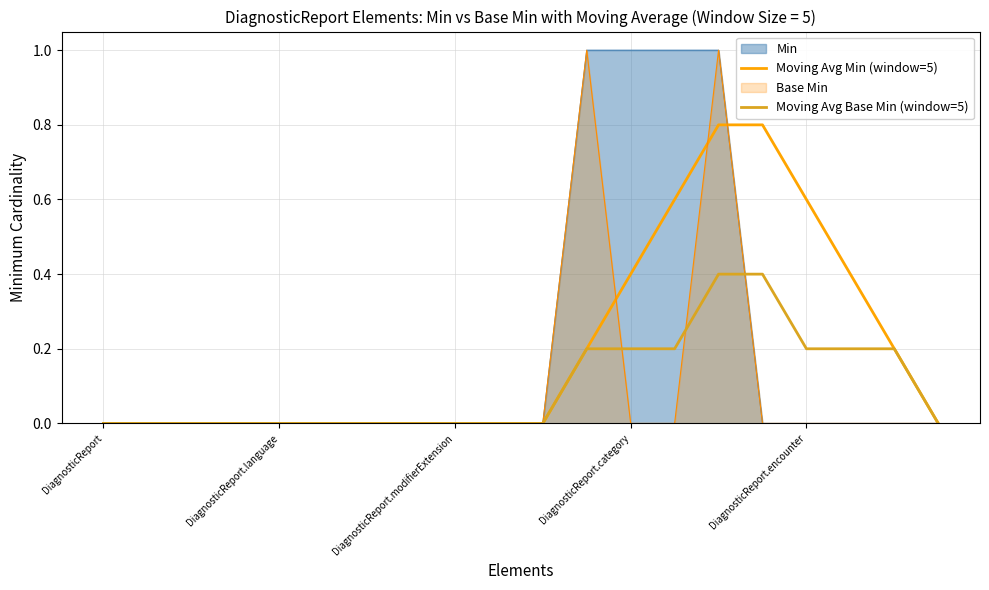

True or false: Moving Avg Min (window=5) and Moving Avg Base Min (window=5) cross at least once.

False